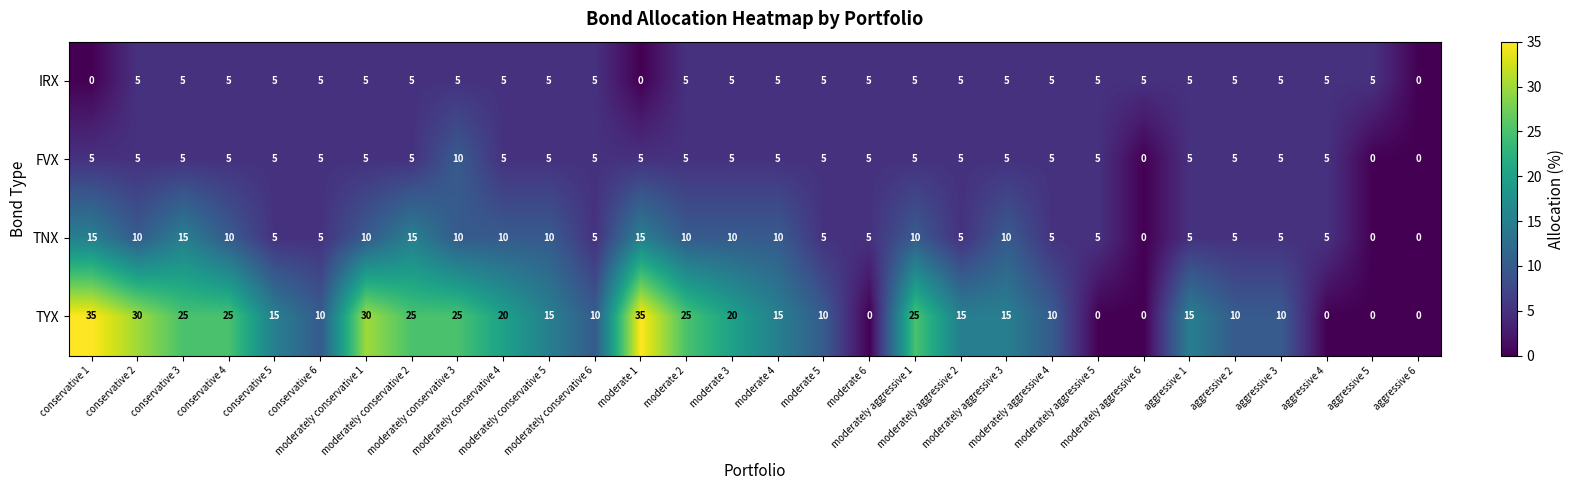

Rank the series by their maximum value, from highest to lowest.

TYX, TNX, FVX, IRX